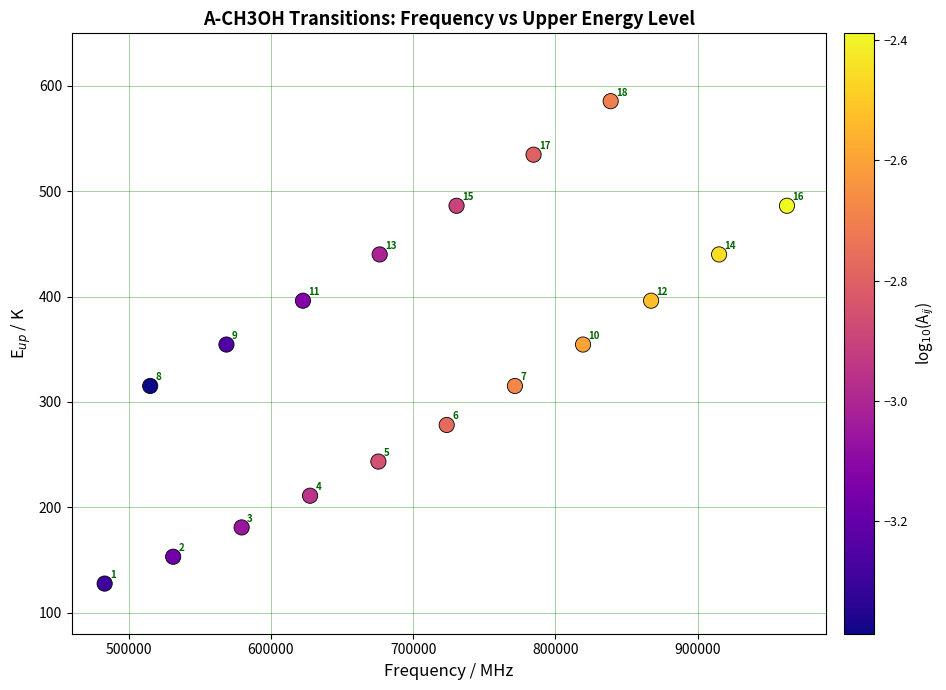

What Y value in the scatter plot is closest to 356?

354.5